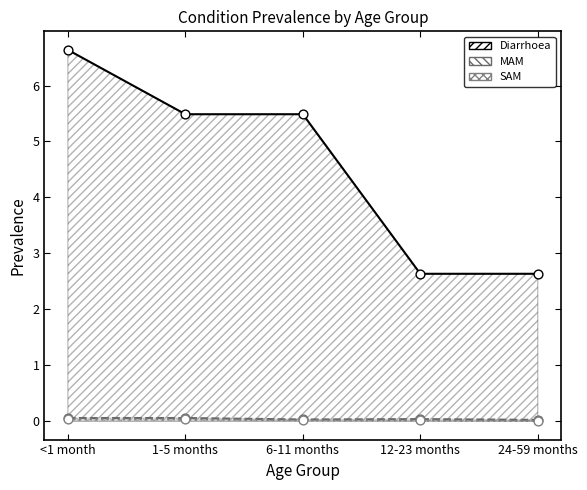

Which series contains the highest Y value?

Diarrhoea